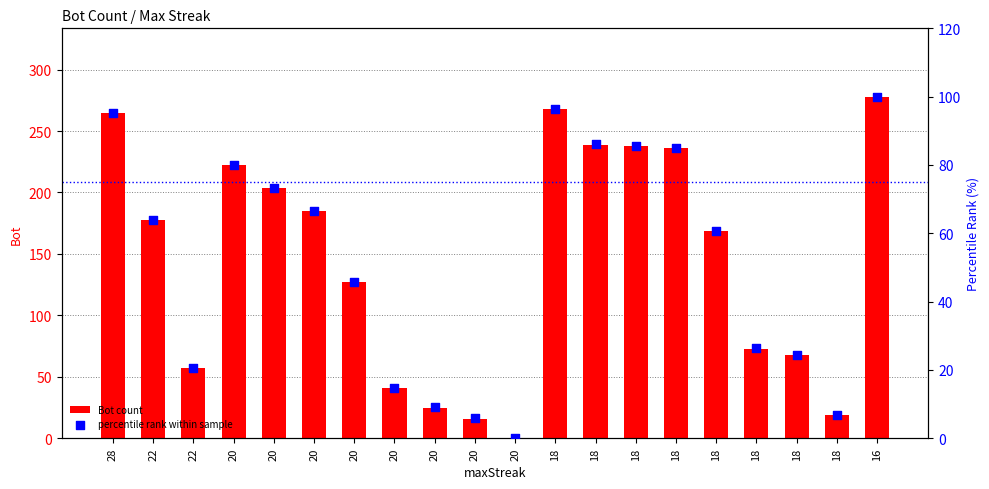

What is the total value across all series at 20?

301.9